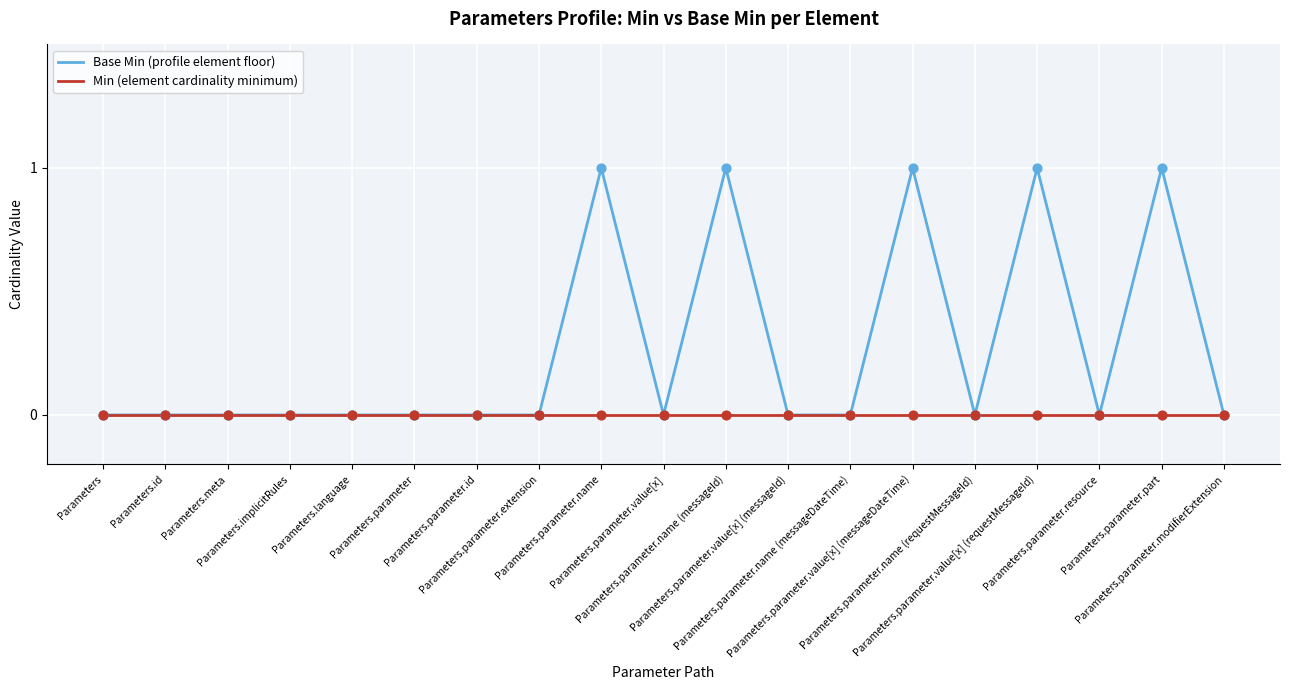

Which series has the largest total across all categories?

Base Min (profile element floor)